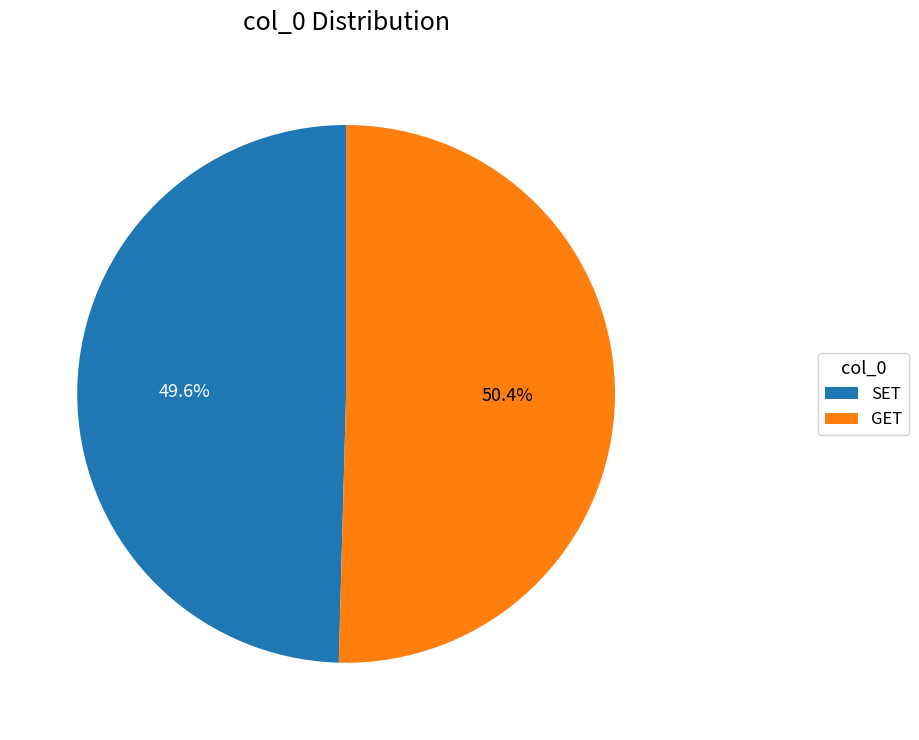

Rank the categories by value from highest to lowest.

GET, SET